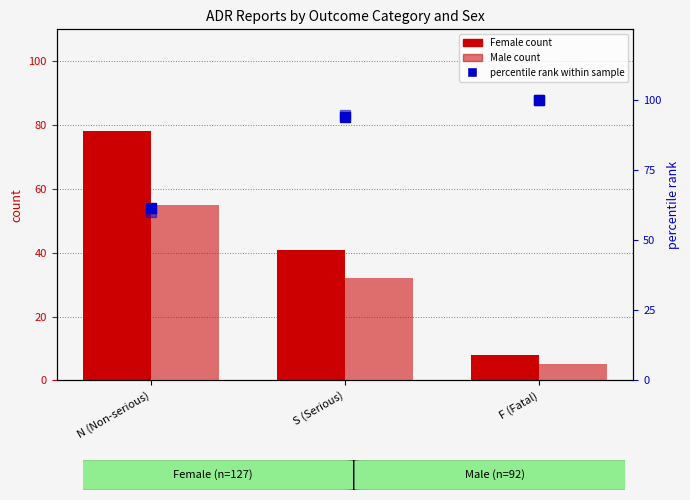

Reading left to right, list all the values displayed in this chart.

Female: N (Non-serious)=78.0	S (Serious)=41.0	F (Fatal)=8.0
Male: N (Non-serious)=55.0	S (Serious)=32.0	F (Fatal)=5.0
Female % rank: N (Non-serious)=61.4	S (Serious)=93.7	F (Fatal)=100.0
Male % rank: N (Non-serious)=59.8	S (Serious)=94.6	F (Fatal)=100.0